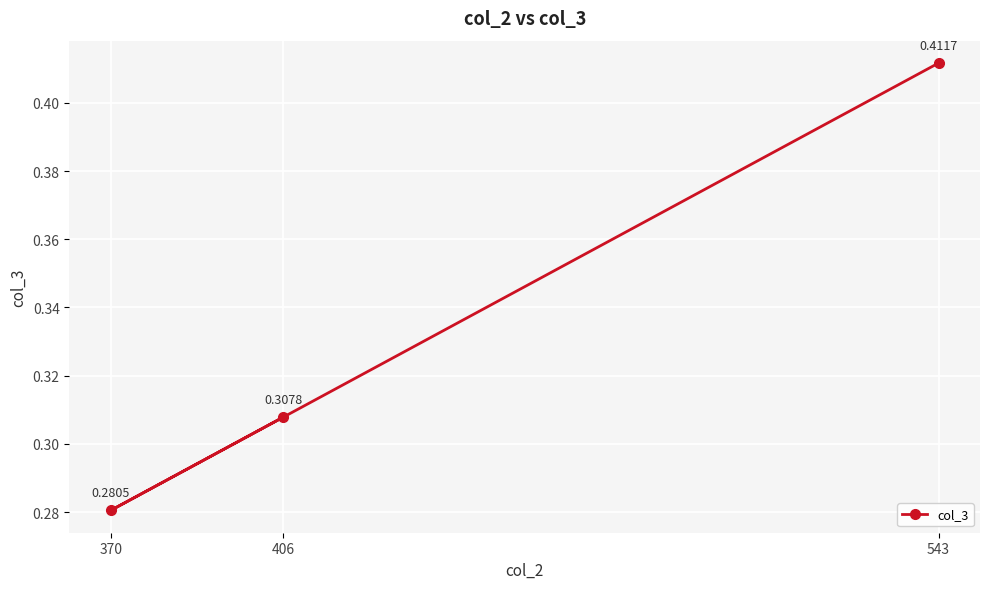

Reading left to right, transcribe all the data shown in this chart.

0.3	0.3	0.4